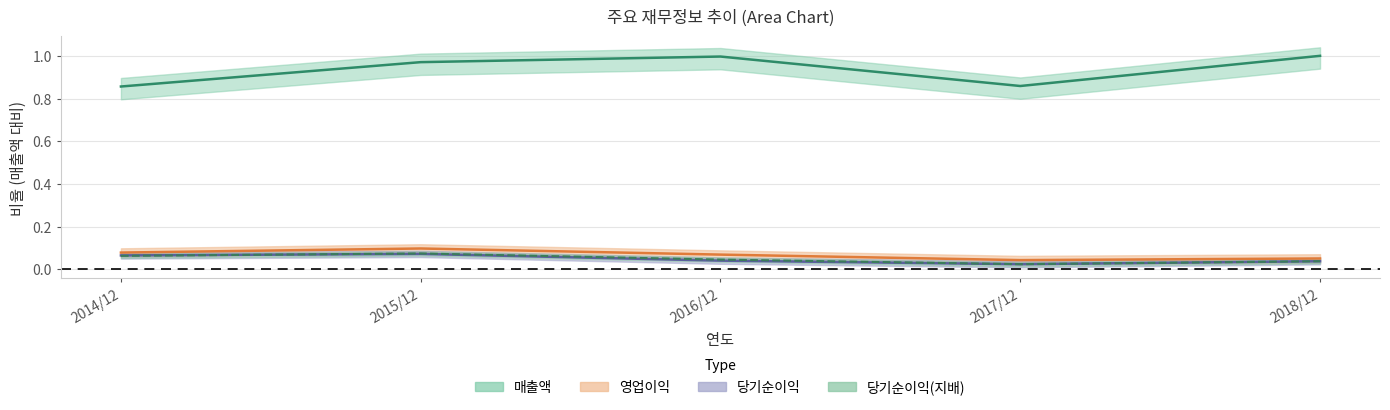

What is the approximate value of 당기순이익(지배) at 2014/12?

0.1